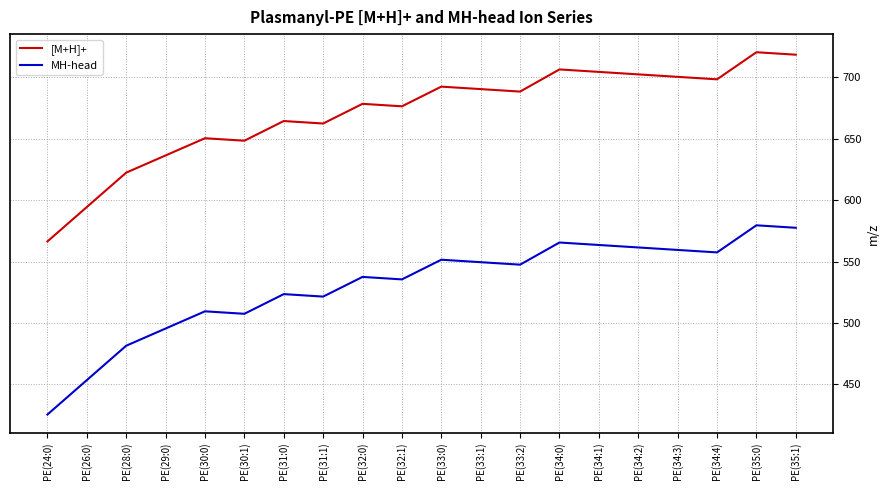

Is it true that MH-head equals 561.5 at PE(34:2)?

True